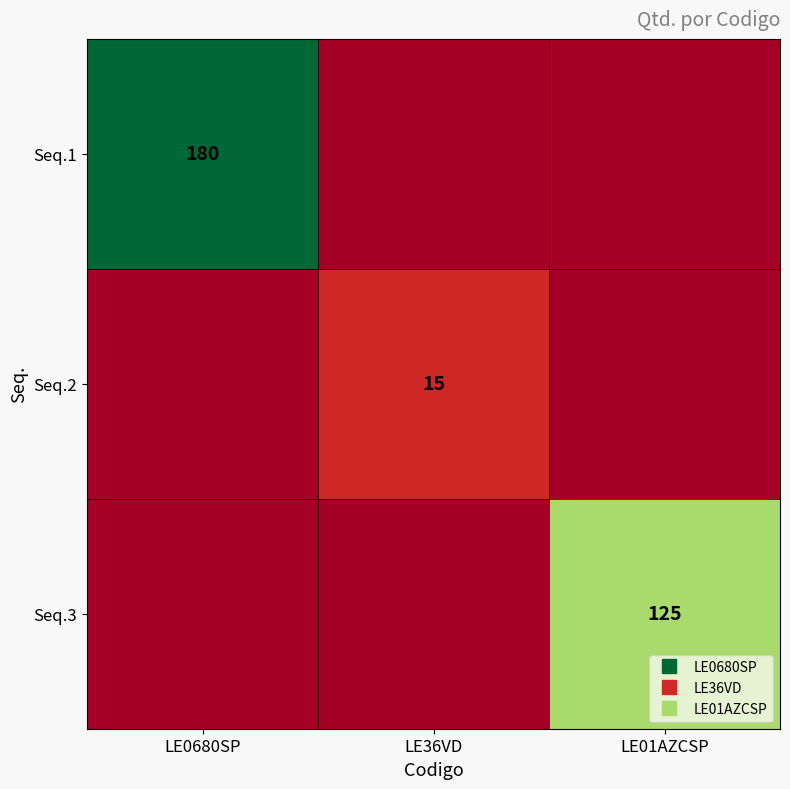

Count the number of categories in the chart.

3